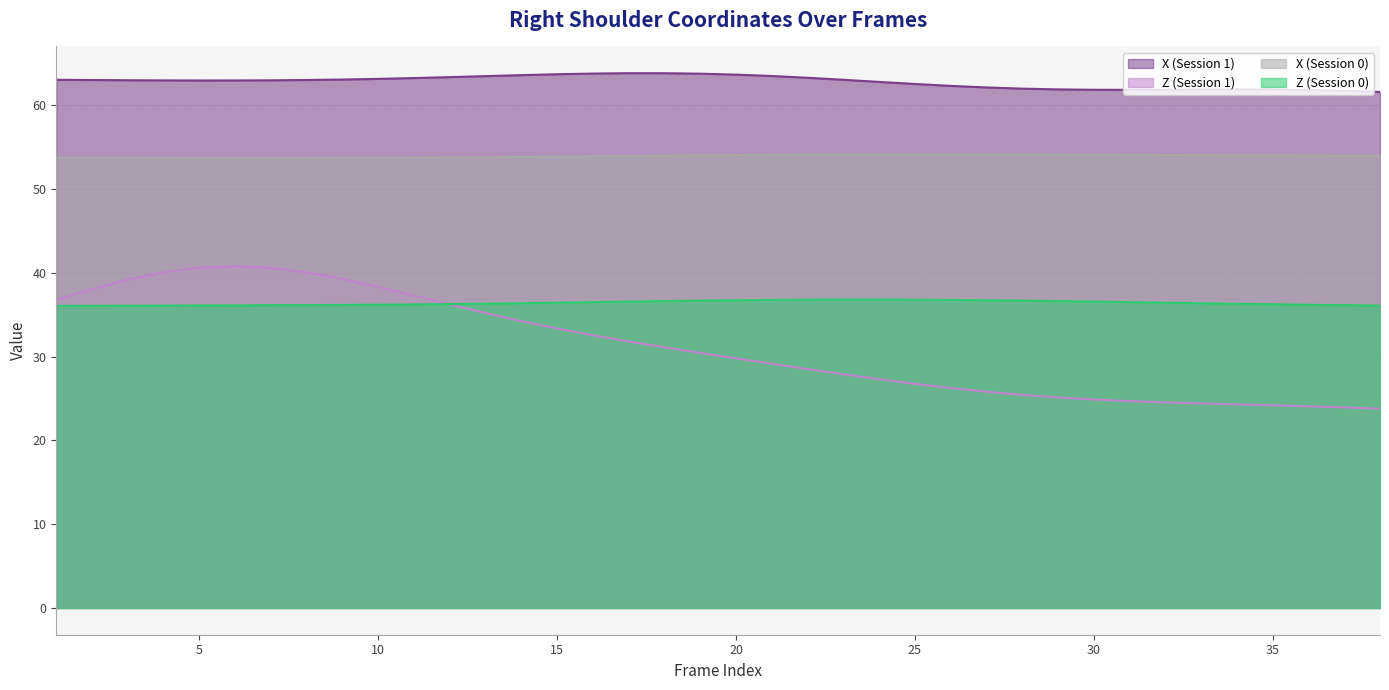

What is the total value across all series at 26?

179.5